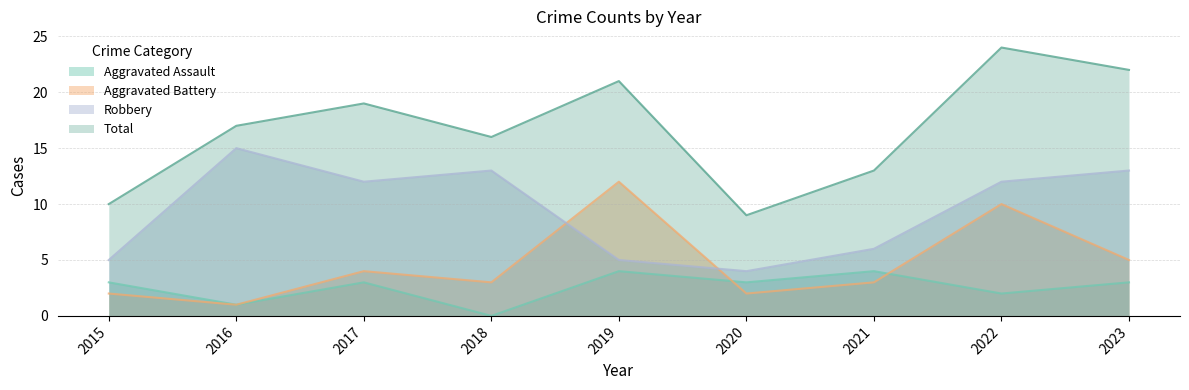

Rank the series at 2021 from highest to lowest value.

Total, Robbery, Aggravated Assault, Aggravated Battery